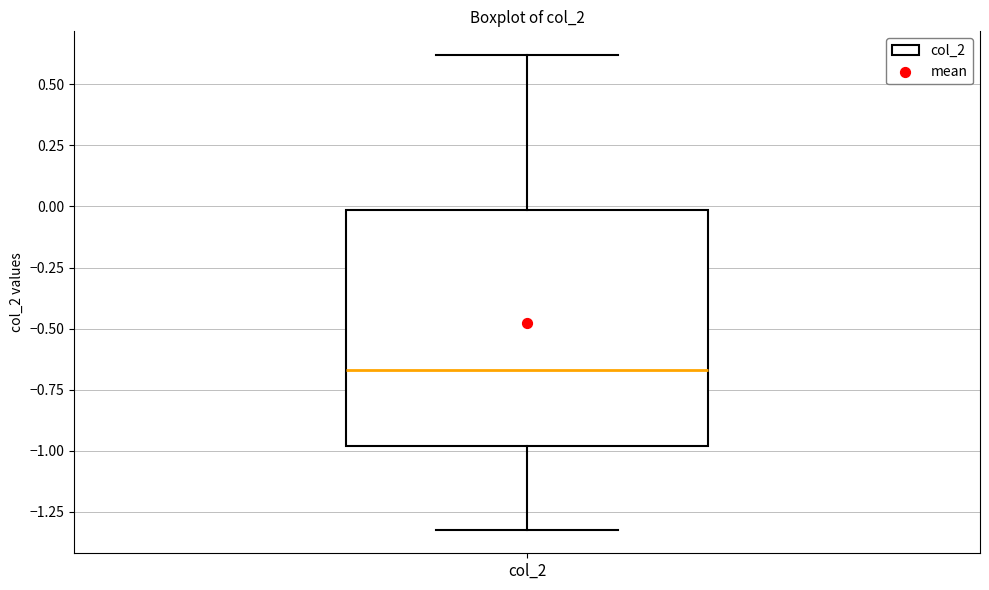

Read this box plot against the y-axis: the position of the median line, the range covered by the box, and the ends of both whiskers. The values are not printed on the chart, so give them approximately, as read against the axis.

median -0.65, box -1.00 to 0.00, whiskers -1.30 to 0.60